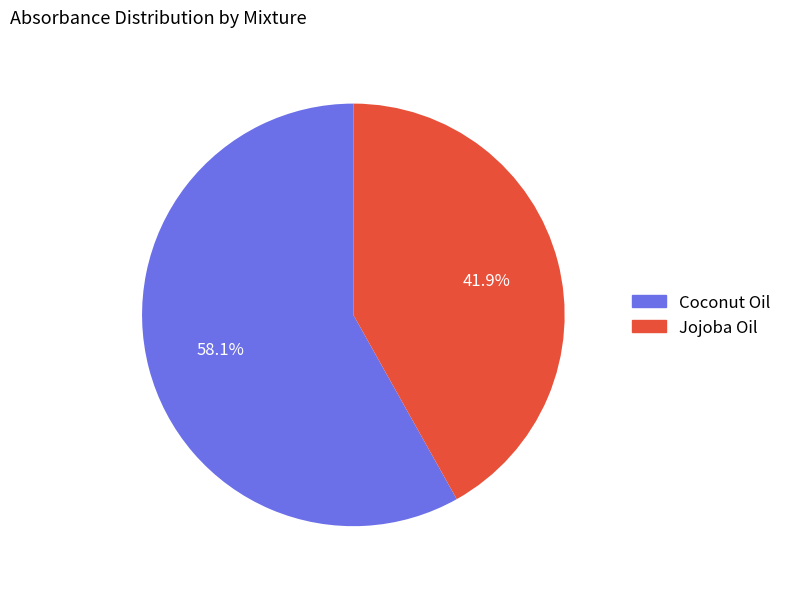

To the nearest percent, what portion does Coconut Oil represent?

58%